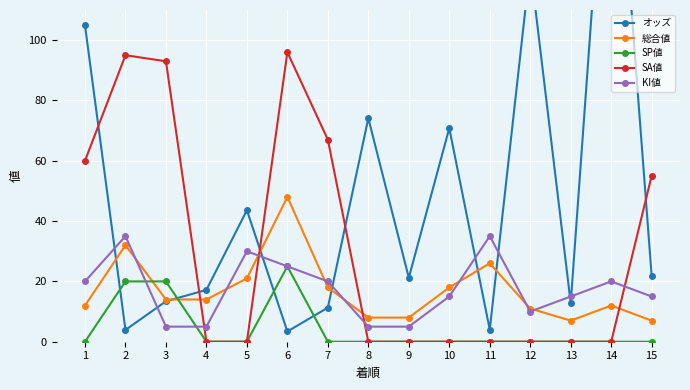

What is the value of the SP値 point at the 3rd from the left?

20